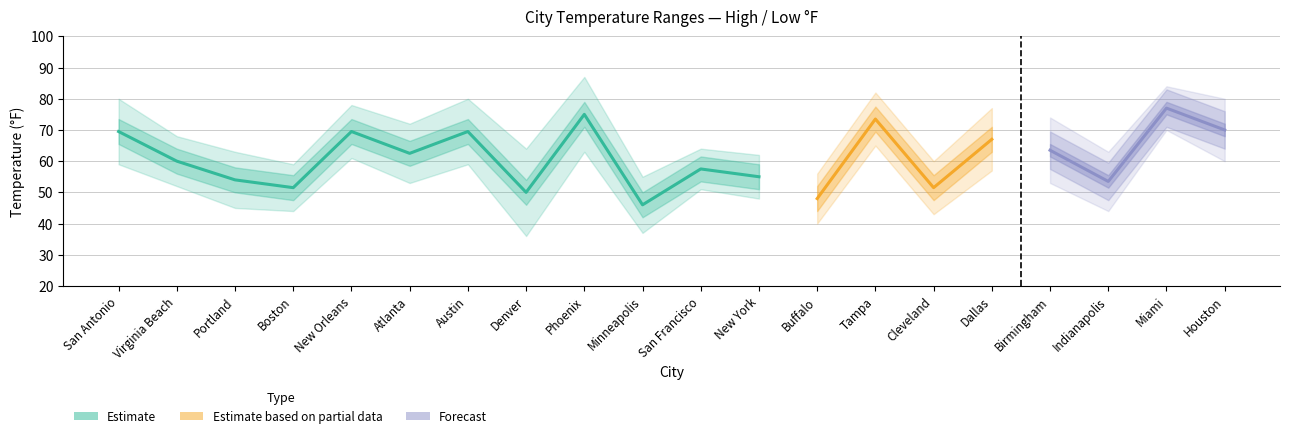

What is the value of the High_F point at the 14th from the left?

82